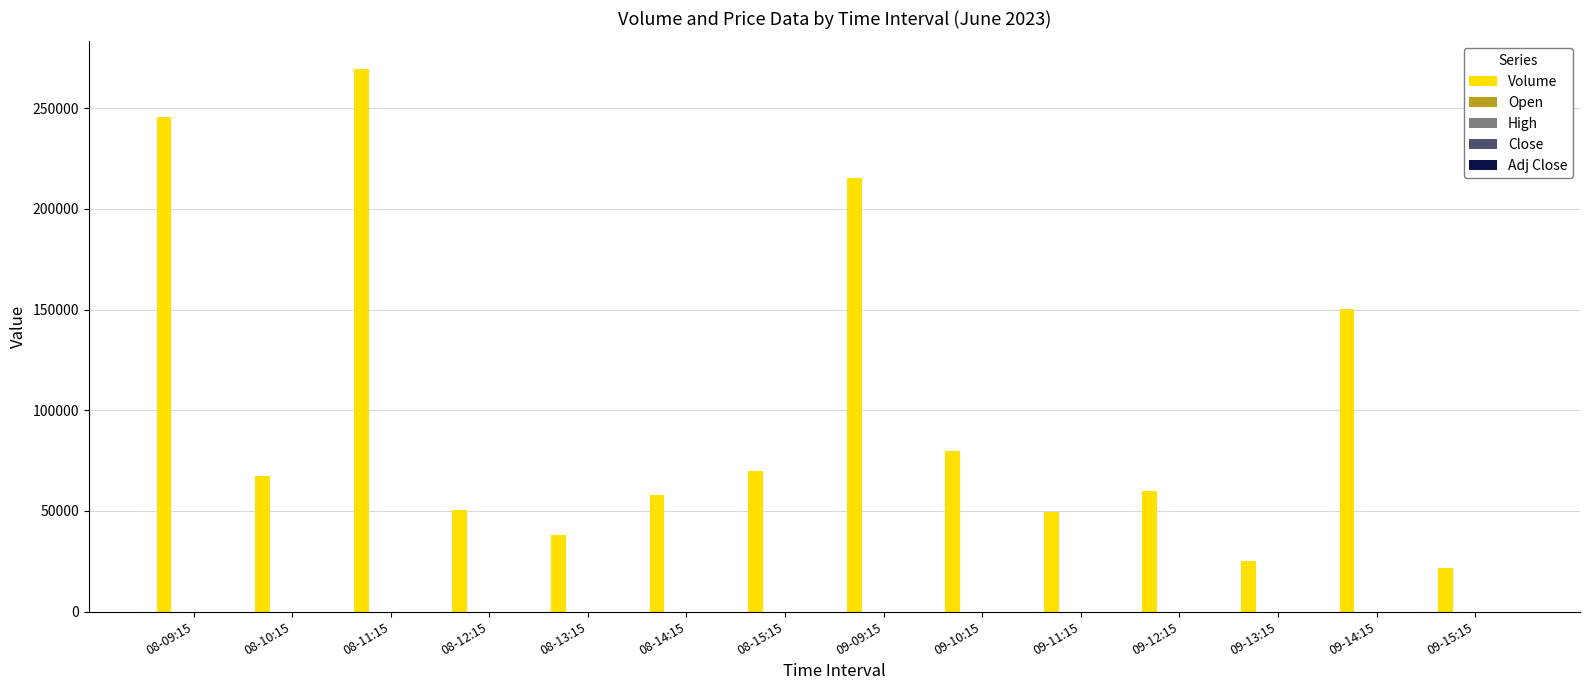

What is the greatest value displayed?

269734.0